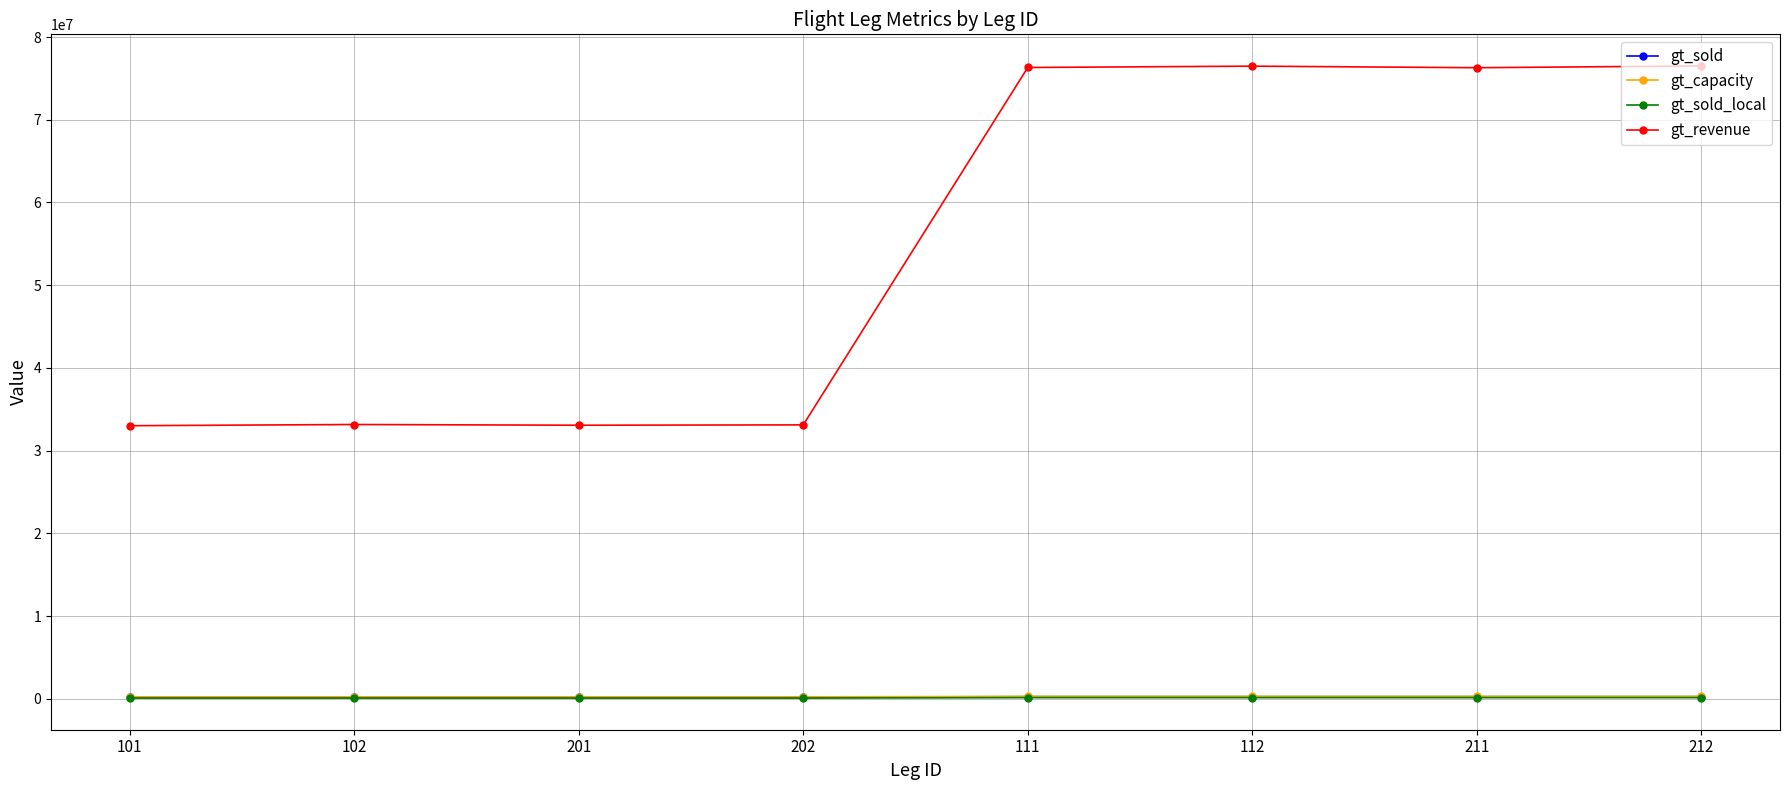

True or false: gt_revenue and gt_sold cross at least once.

False